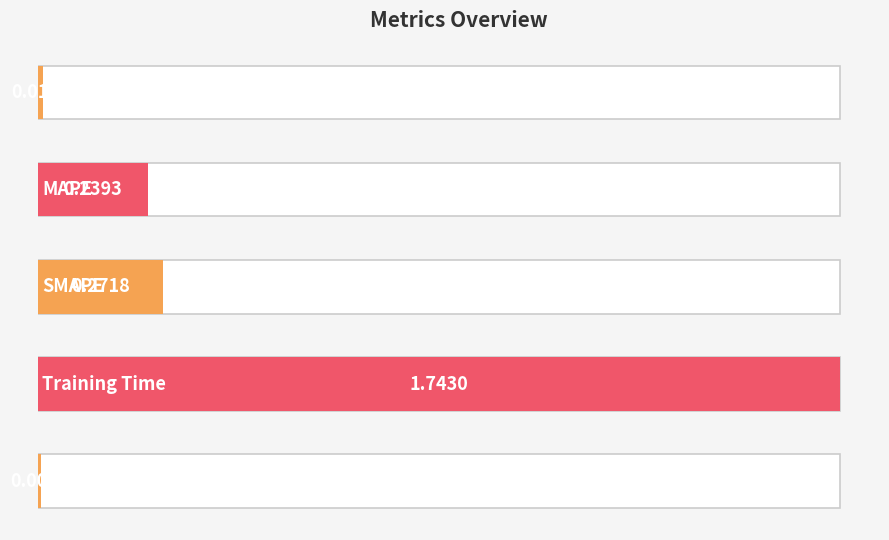

Rank the categories by value from lowest to highest.

4, 0, 1, 2, 3